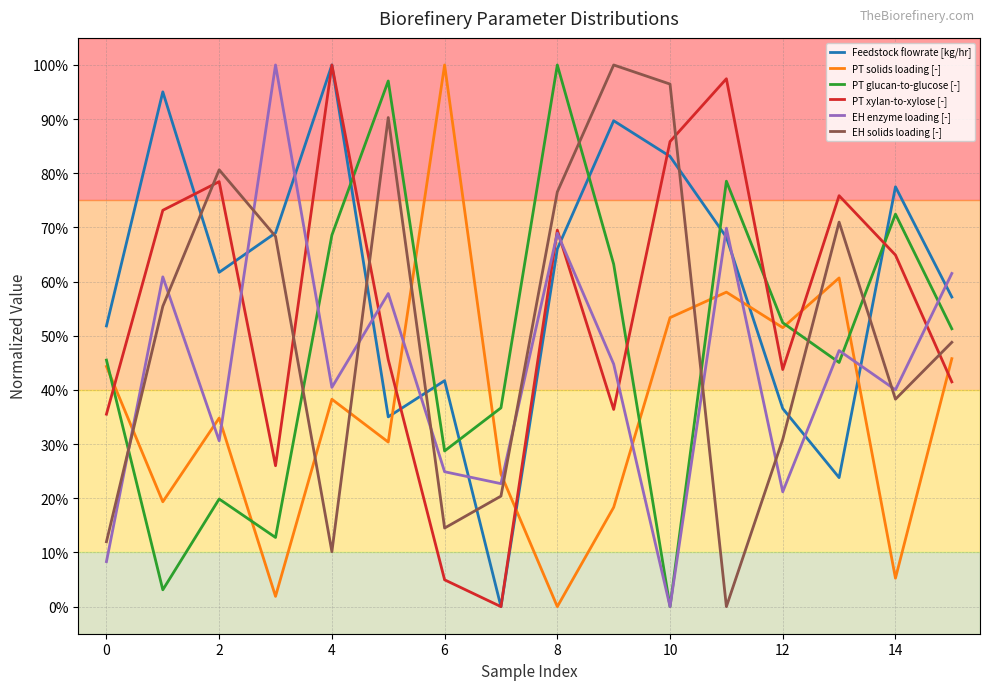

True or false: PT solids loading [-] and EH solids loading [-] intersect in this chart.

True